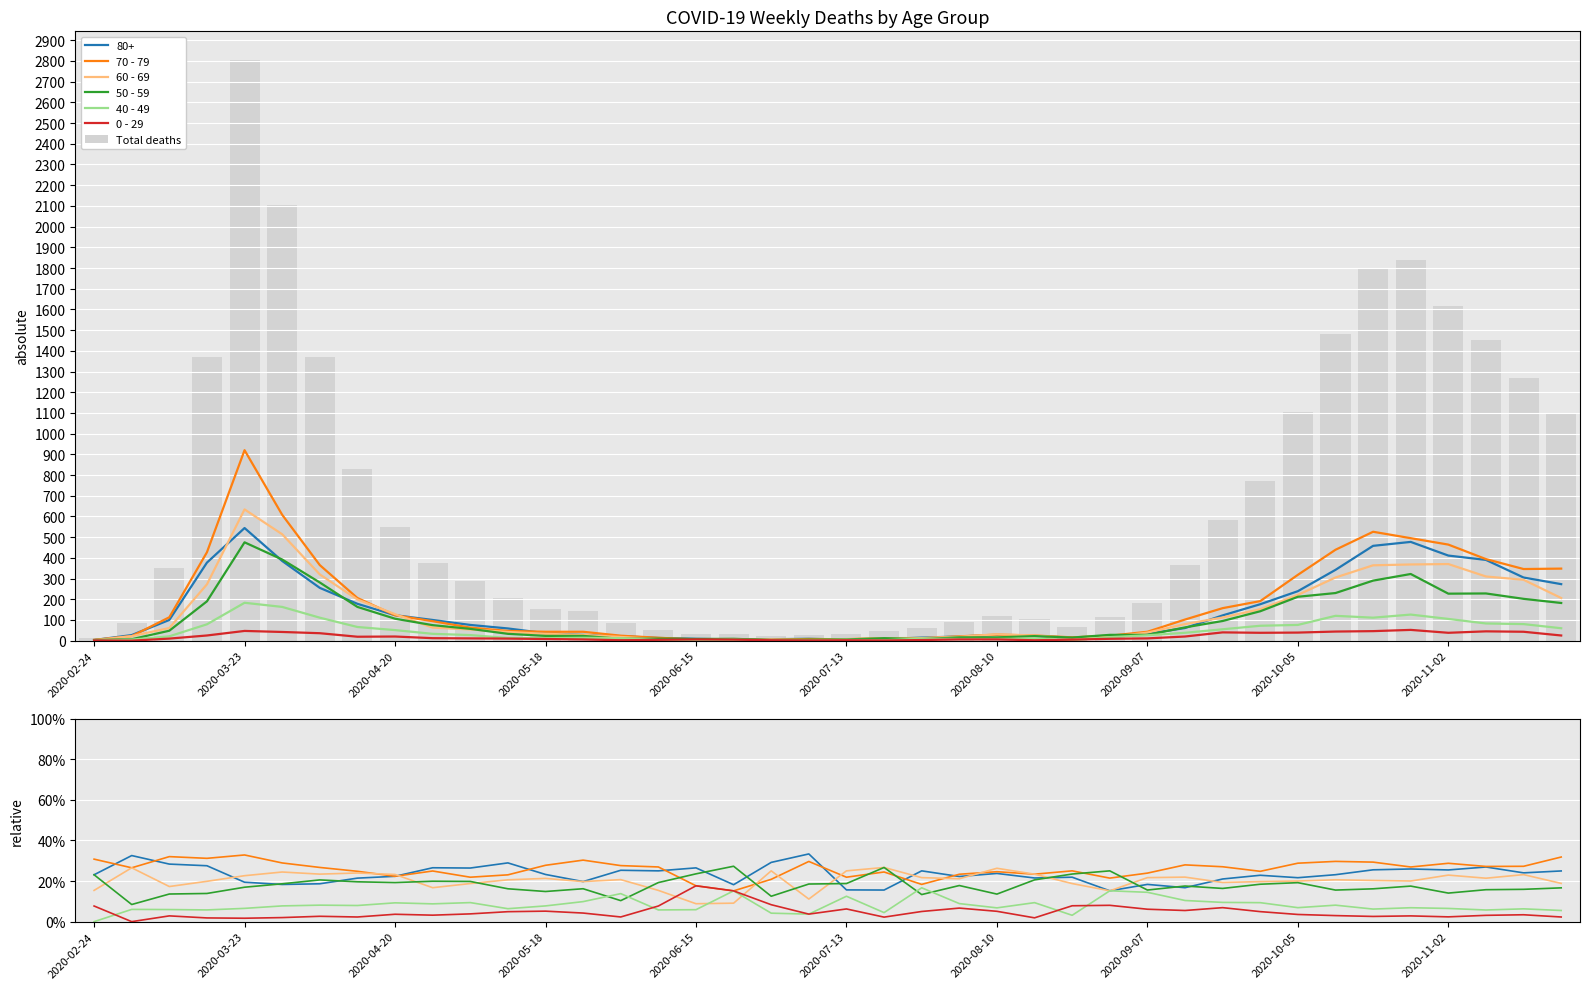

At which label does Total deaths reach its peak?

2020-03-23